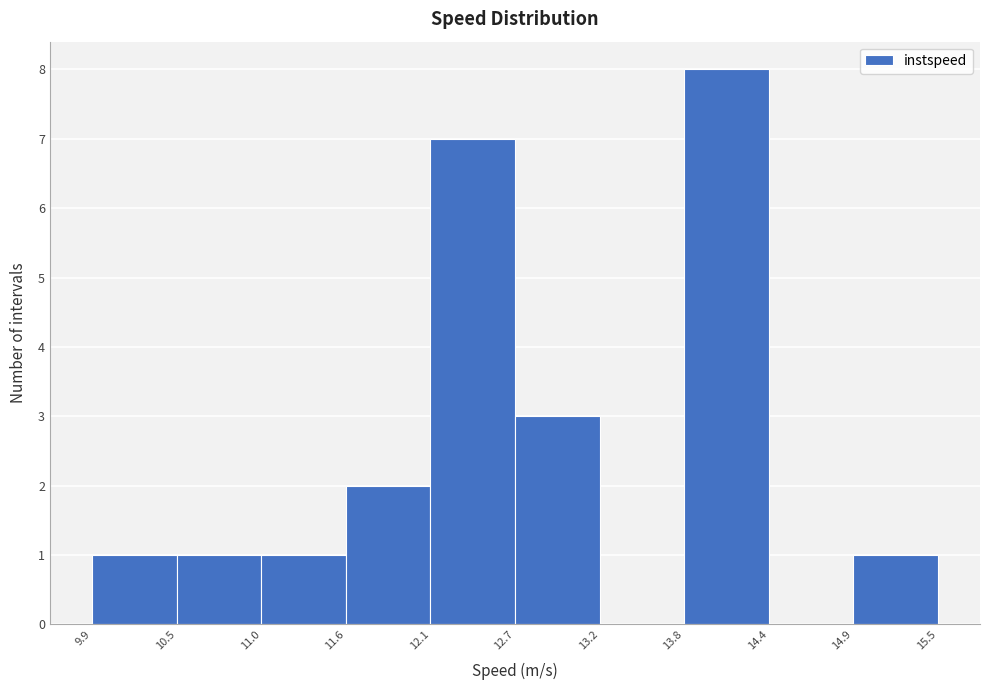

Reading left to right, transcribe this chart: for each bar, give the range it covers on the x-axis and its height. The values are not printed on the chart, so give them approximately, as read against the axis.

9.9 to 10.5: 1
10.5 to 11.0: 1
11.0 to 11.6: 1
11.6 to 12.1: 2
12.1 to 12.7: 7
12.7 to 13.2: 3
13.2 to 13.8: 0
13.8 to 14.4: 8
14.4 to 14.9: 0
14.9 to 15.5: 1